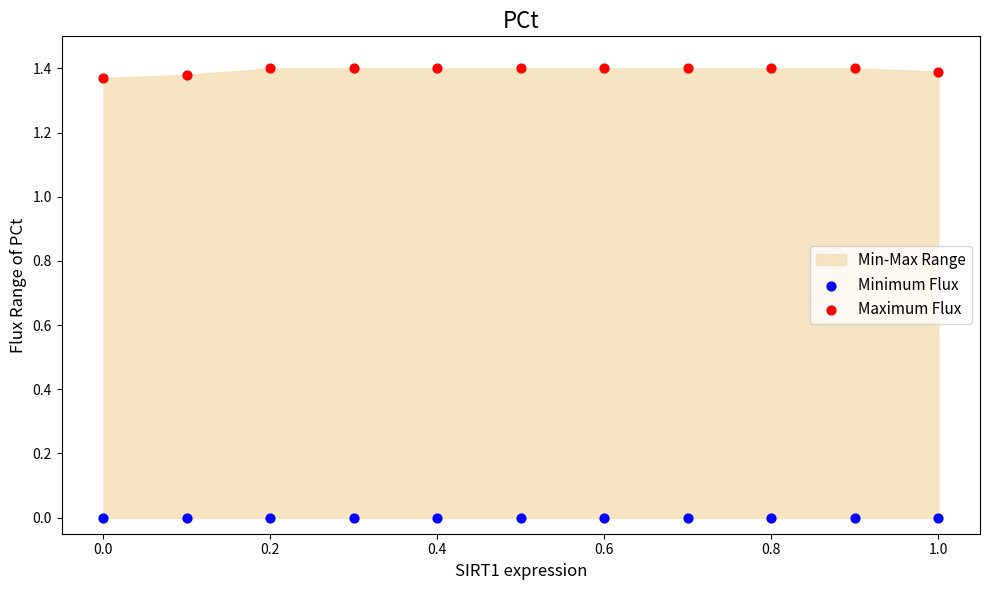

Which series reaches the minimum Y coordinate?

Minimum Flux